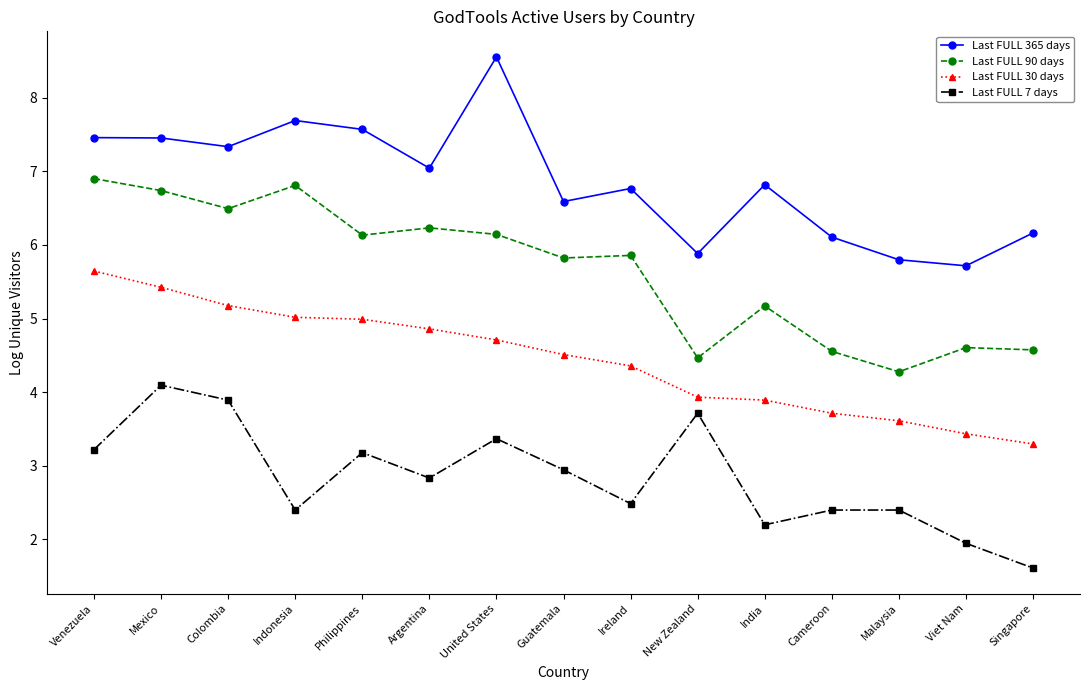

What is the label of the 15th point from the right?

Venezuela